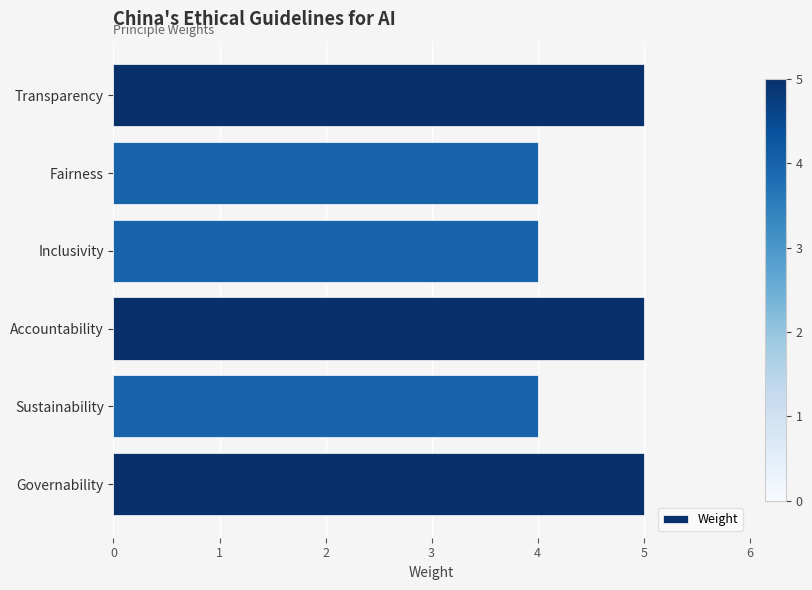

The chart shows a value of 4 at Sustainability. True or false?

True